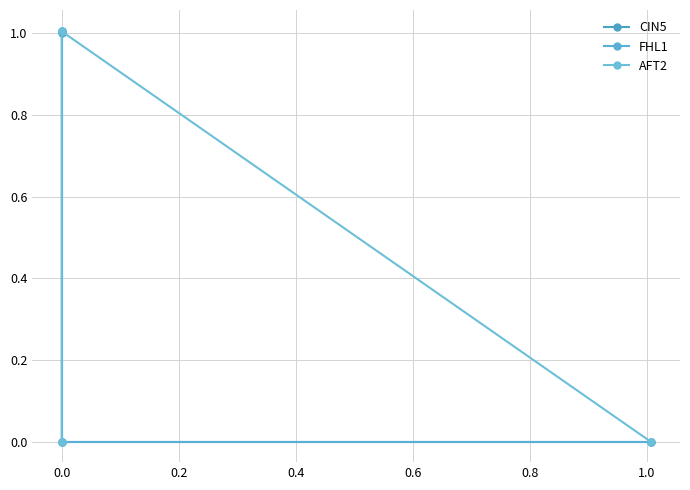

Is the value of AFT2 at 0.0 greater than the value of CIN5 at 0.0?

Yes